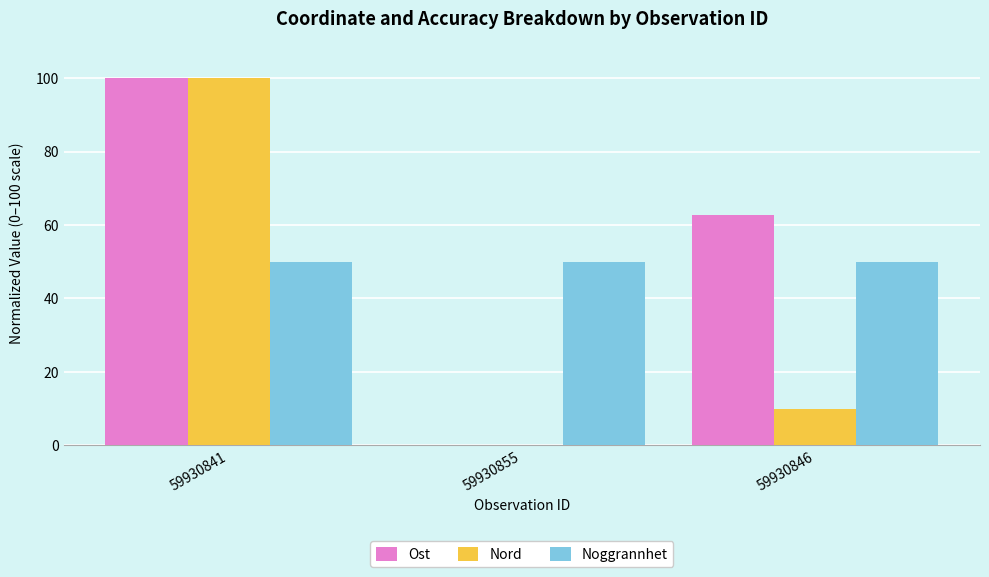

Between 59930855 and 59930846, which series saw the biggest shift?

Ost